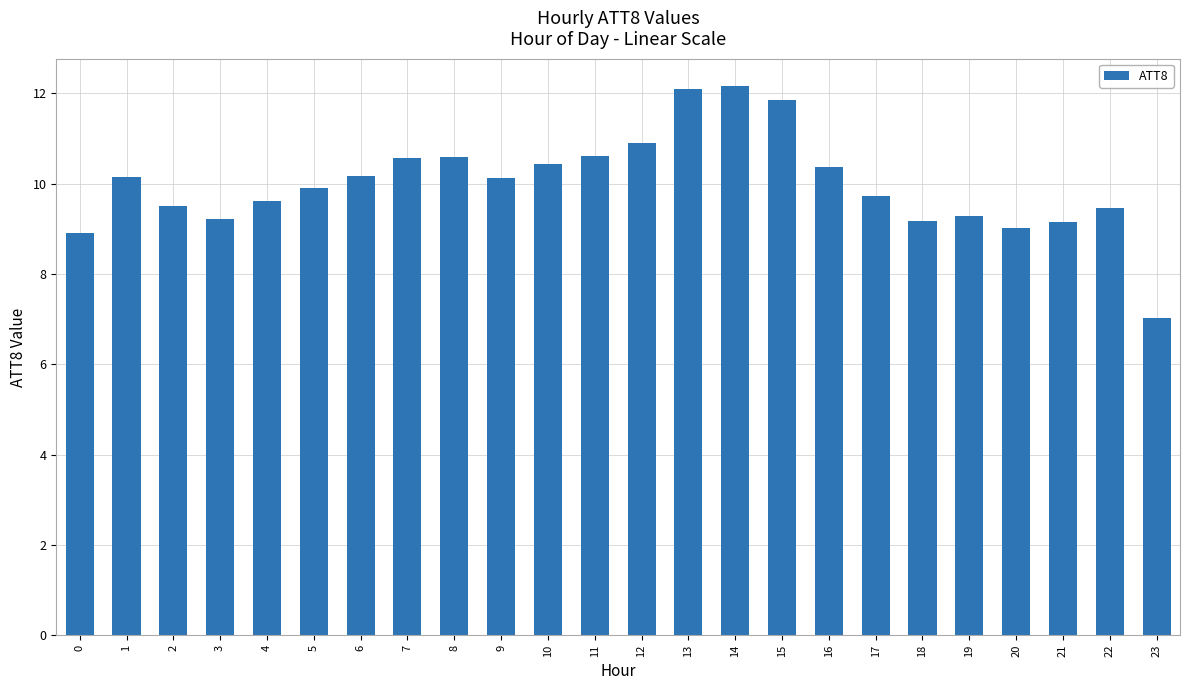

Which label corresponds to the smallest value in the chart?

23